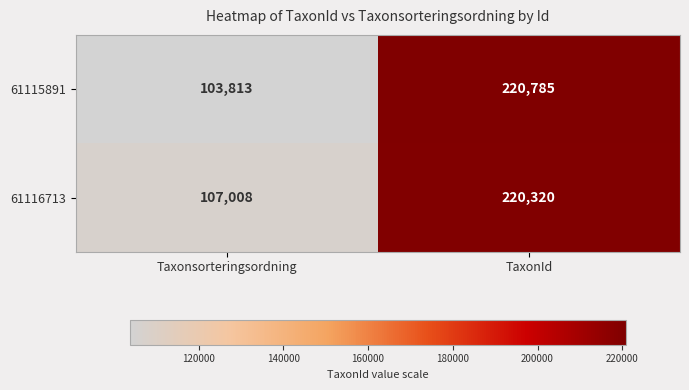

At which category is the sum across all series the highest?

TaxonId